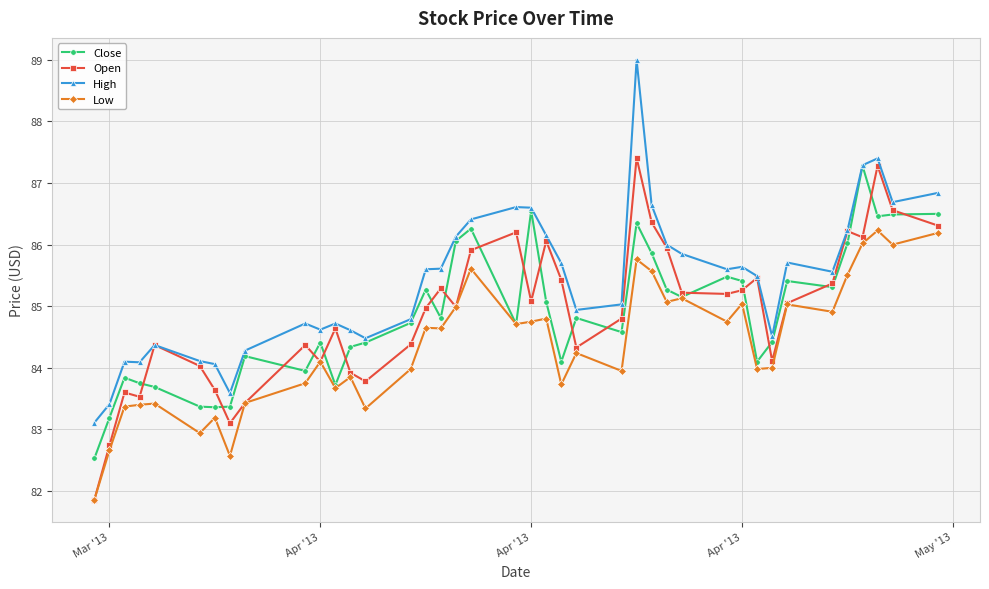

What is the maximum value shown in the chart?

89.0